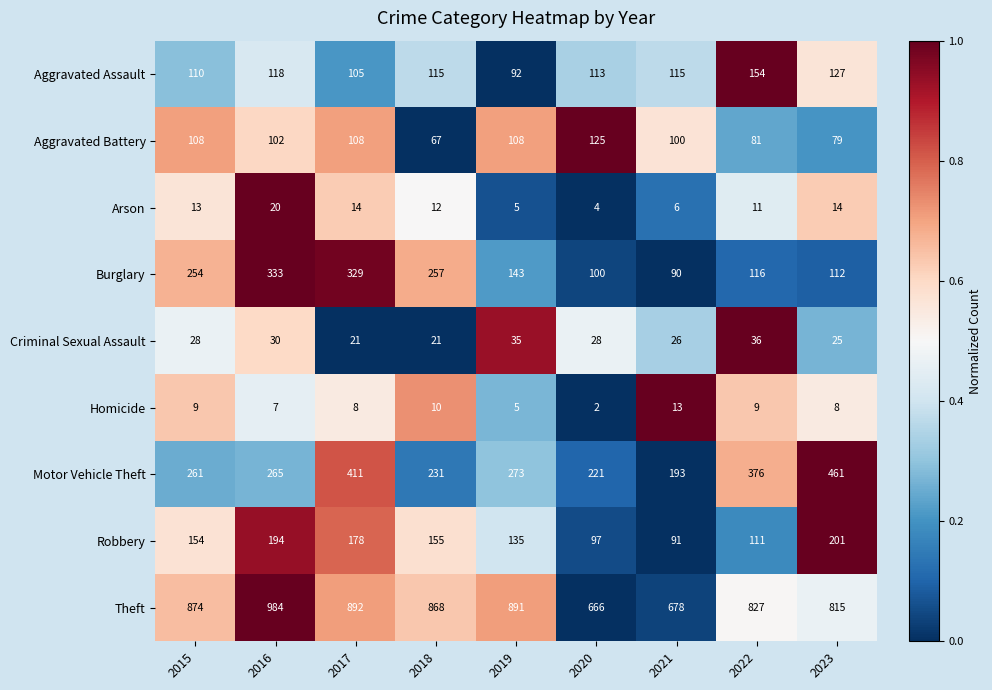

Rank the series by their maximum value, from highest to lowest.

Theft, Motor Vehicle Theft, Burglary, Robbery, Aggravated Assault, Aggravated Battery, Criminal Sexual Assault, Arson, Homicide